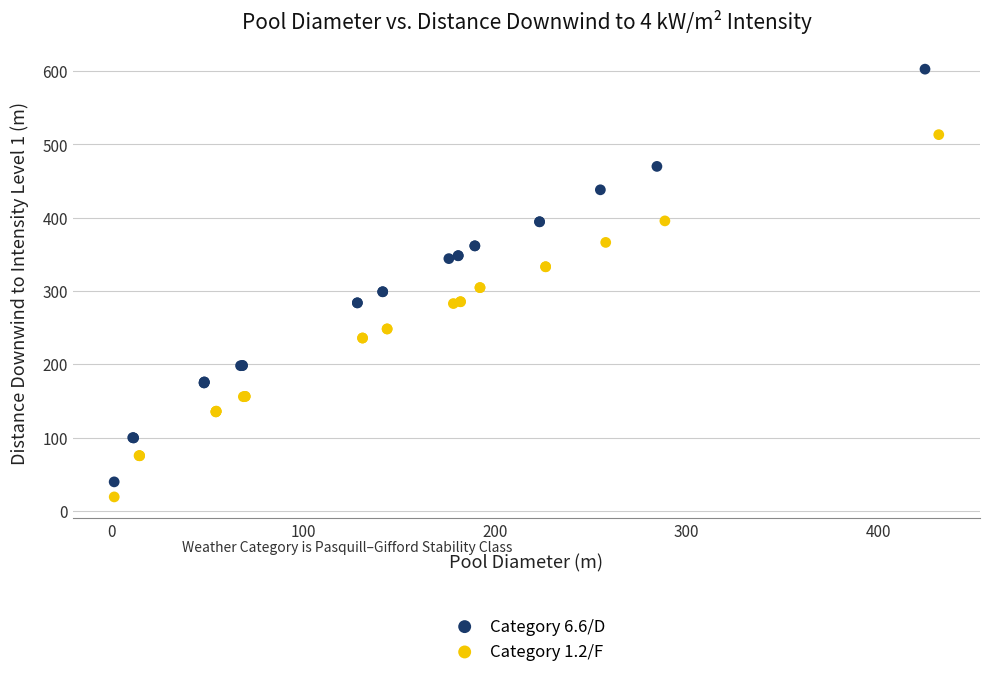

Which series reaches the maximum Y coordinate?

Category 6.6/D